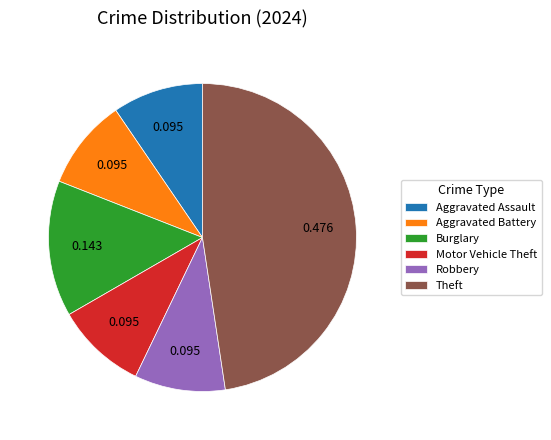

Which slice is the largest?

Theft